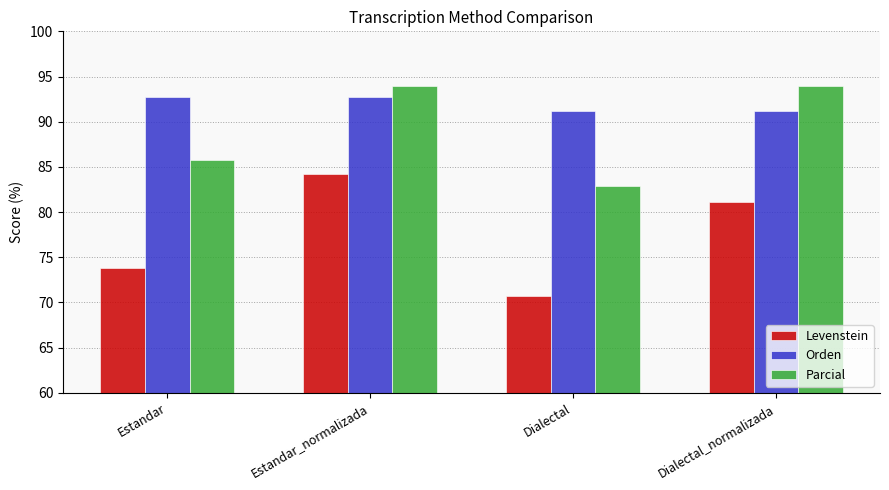

At which label is Levenstein closest to 77?

Estandar